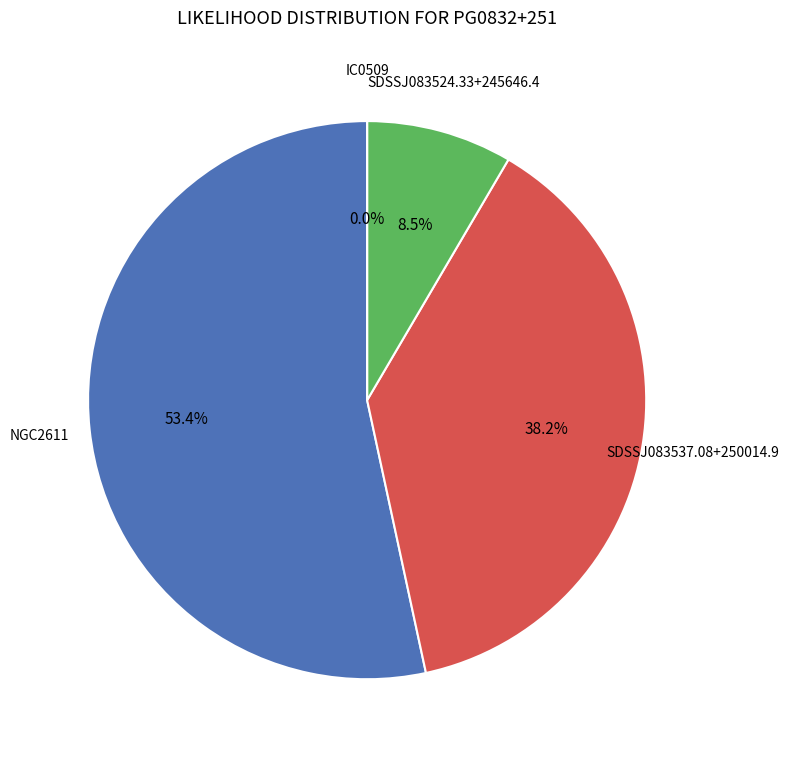

True or false: NGC2611 accounts for 53% of the total.

True